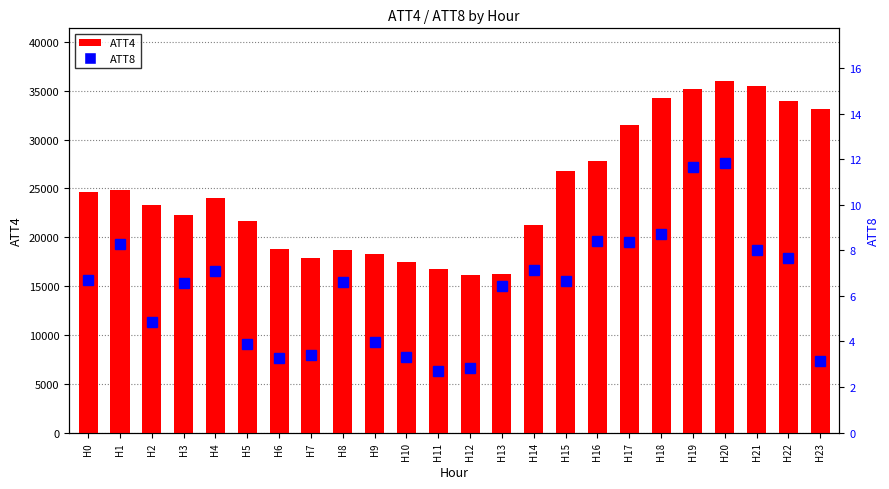

What is the difference between the highest and lowest values at H4?

23992.9